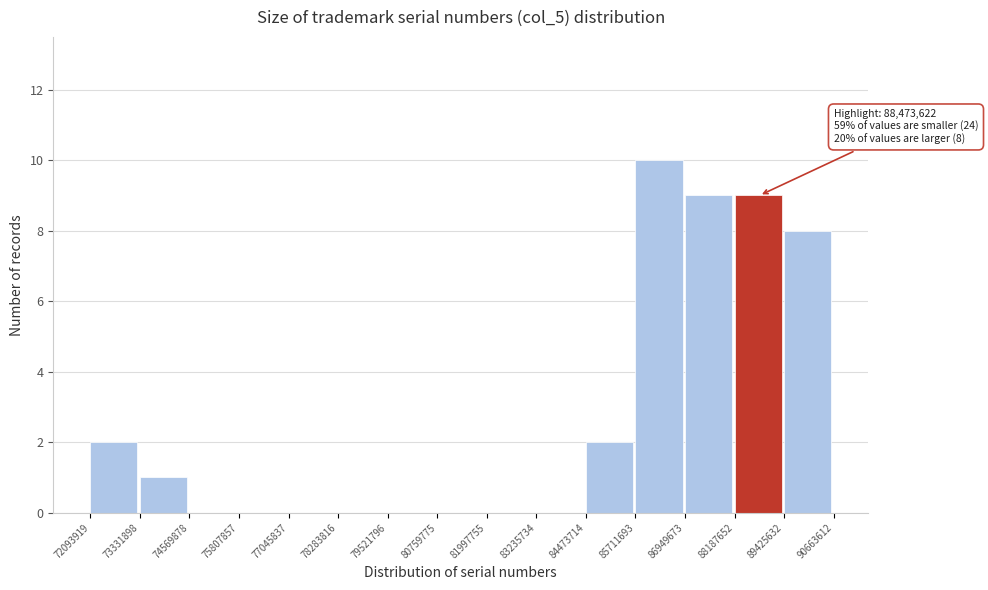

Over which range of the x-axis is the bar tallest?

85711693 to 86949673